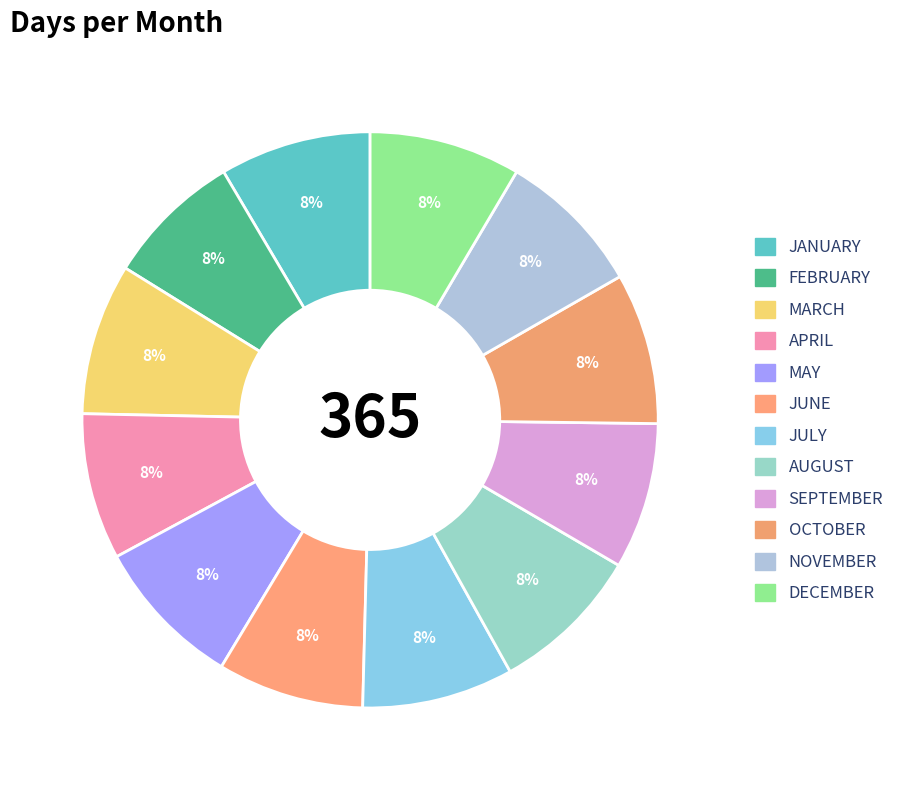

How many slices are in this pie chart?

12